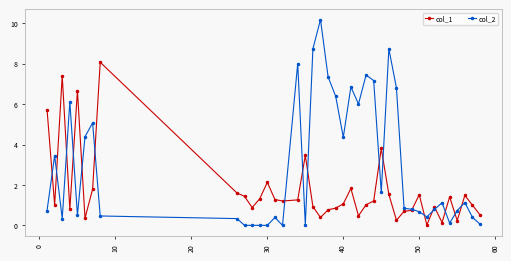

After their last crossing, which series has the higher values: col_2 or col_1?

col_1